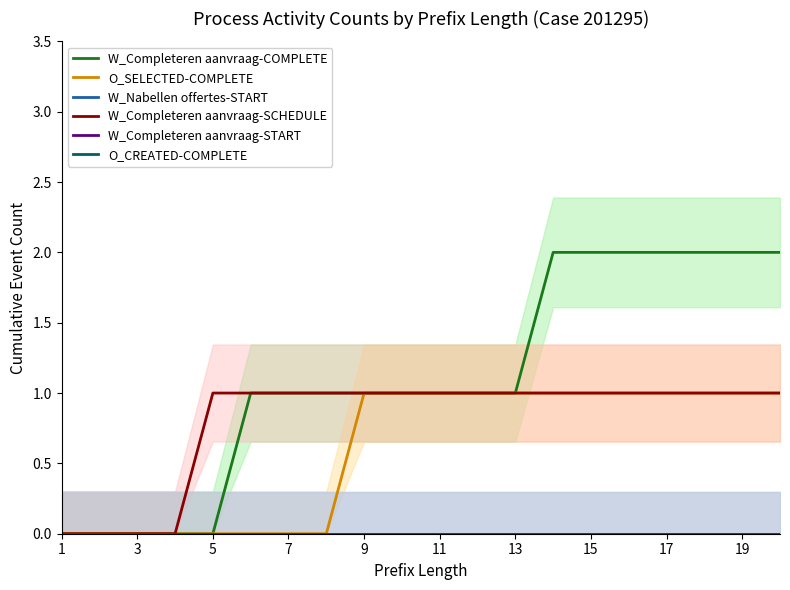

Which series has the largest range (max minus min)?

W_Completeren aanvraag-COMPLETE